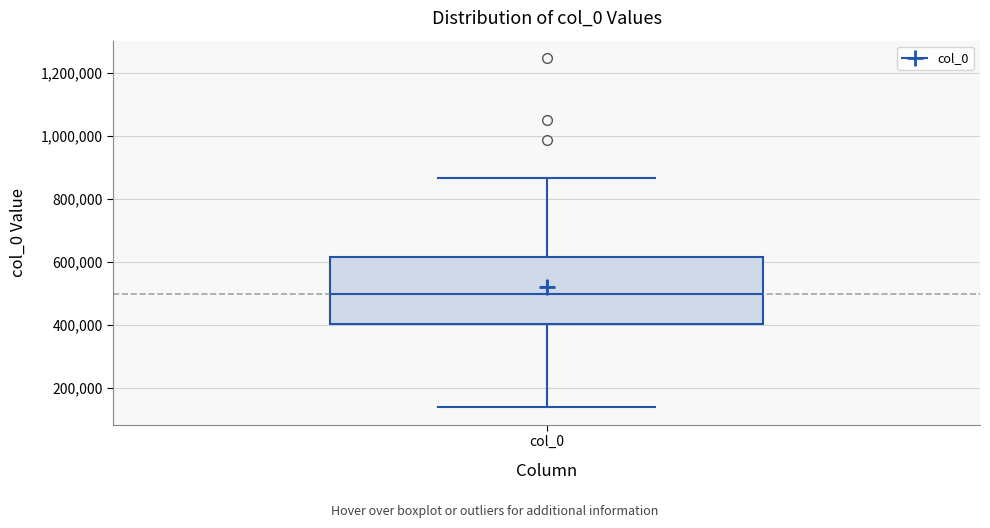

Transcribe this box plot: give where the median line is, the range the box spans, and where the two whiskers end, as read against the y-axis. The values are not printed on the chart, so give them approximately, as read against the axis.

median 500000, box 400000 to 620000, whiskers 140000 to 860000